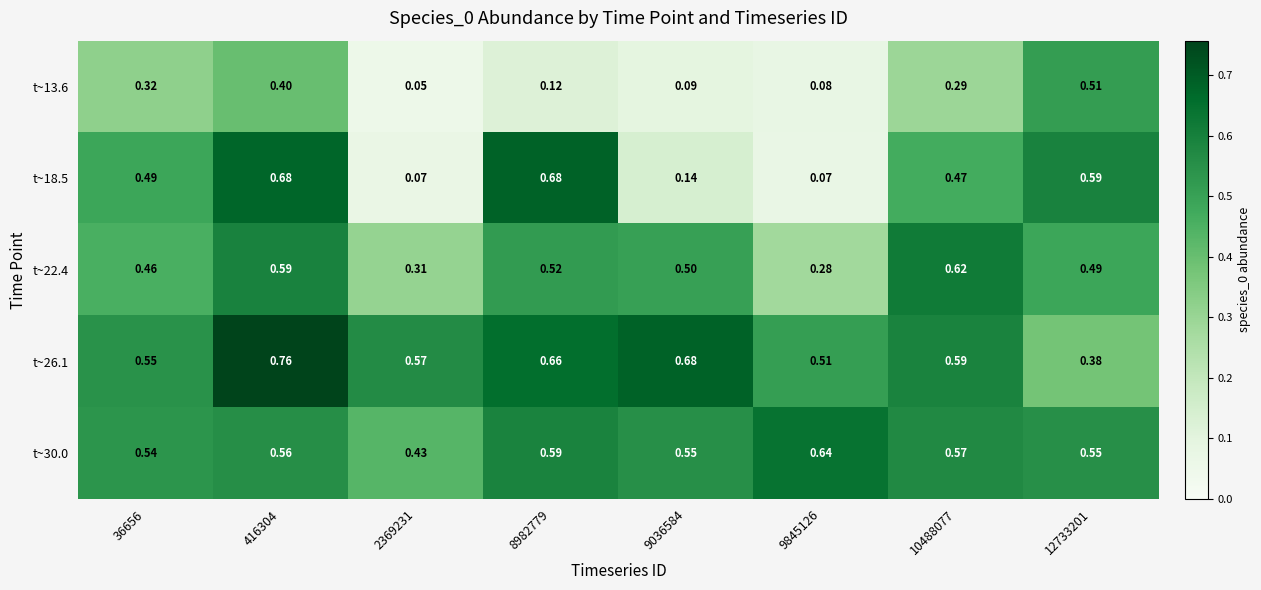

Rank the series at 10488077 from highest to lowest value.

t~22.4, t~26.1, t~30.0, t~18.5, t~13.6